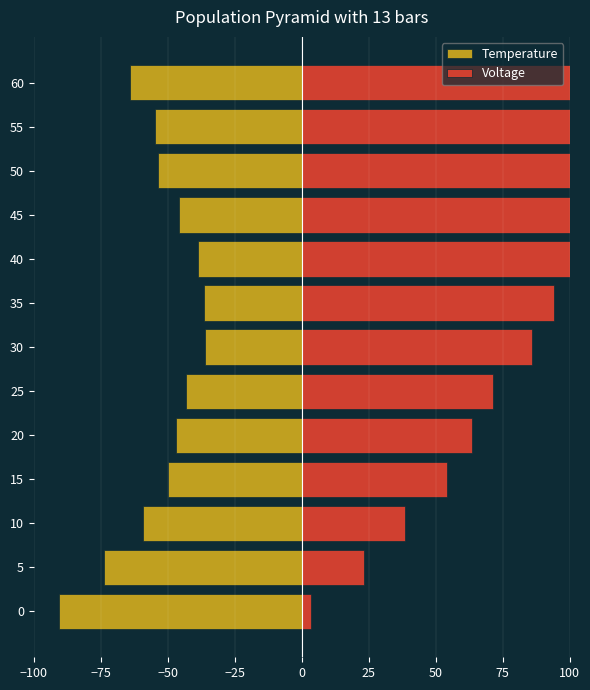

What is the difference between the maximum and minimum values in the Voltage series?

104.9